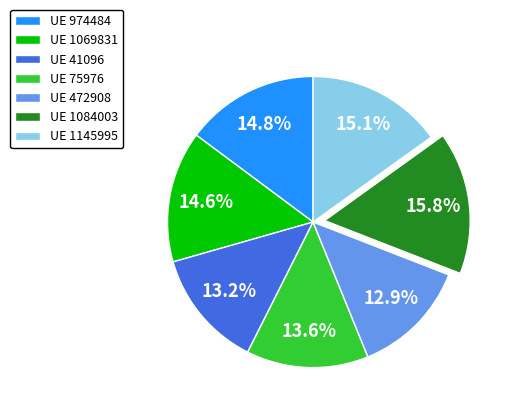

How many segments does this pie chart have?

7